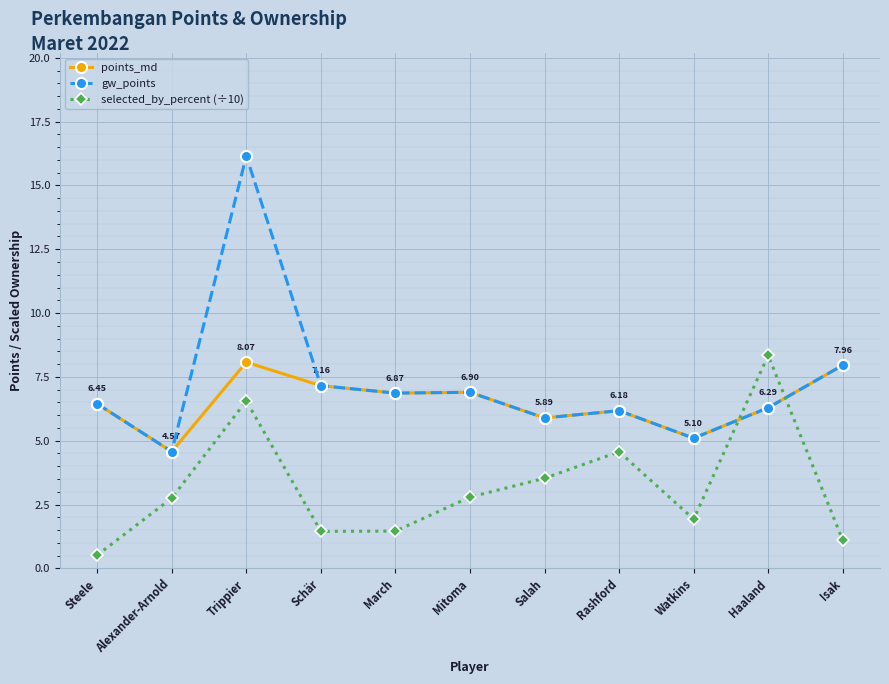

Where does the points_md series first go above 6?

Steele